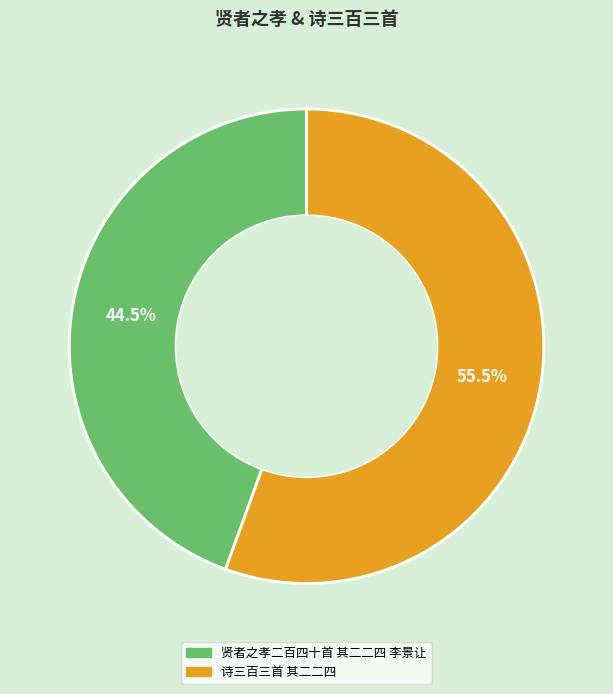

How much of the chart is everything except 诗三百三首 其二二四?

44.5%